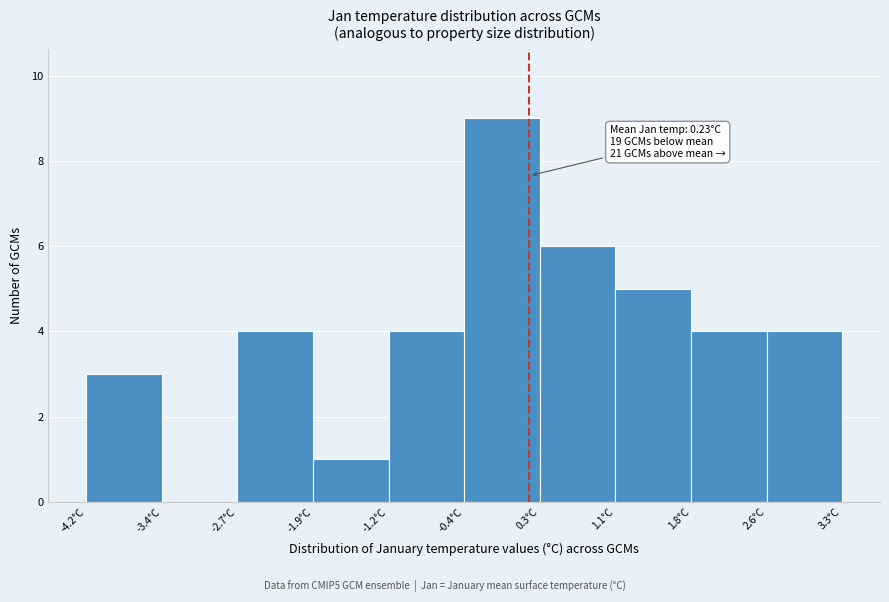

Which range on the x-axis has the tallest bar?

-0.4 to 0.3